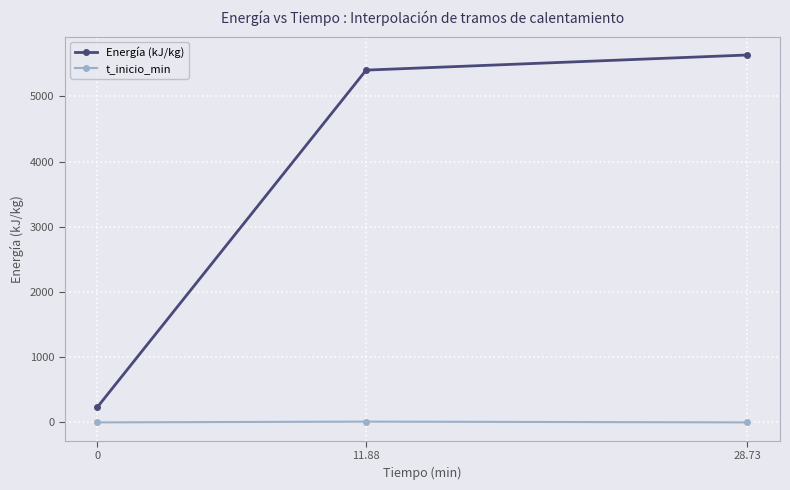

What is the difference between the highest and lowest values at 28.73?

5636.2